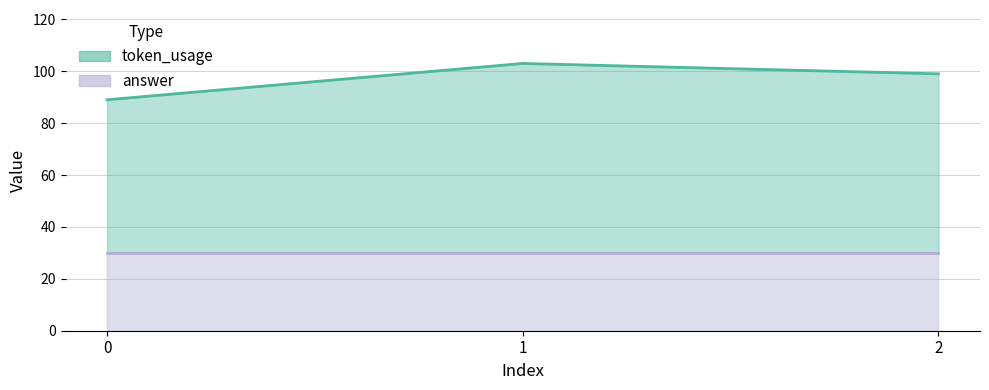

What is the value of the 1st point from the left?

89